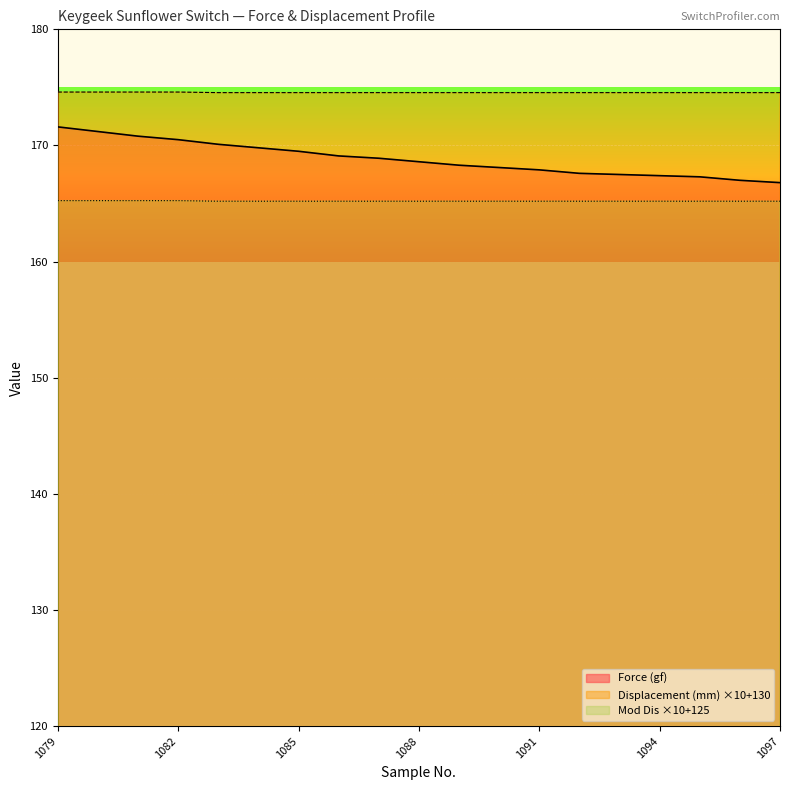

List the series in order of their peak value, lowest first.

Mod Dis ×10+125, Force (gf), Displacement (mm) ×10+130